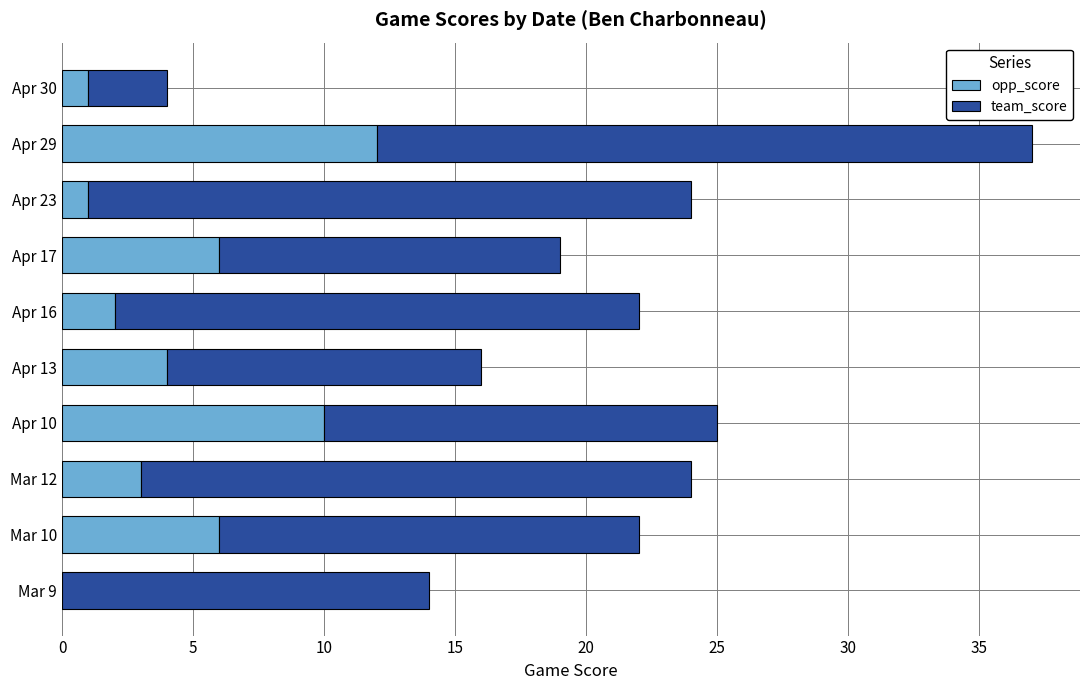

What is the sum of all opp_score values?

45